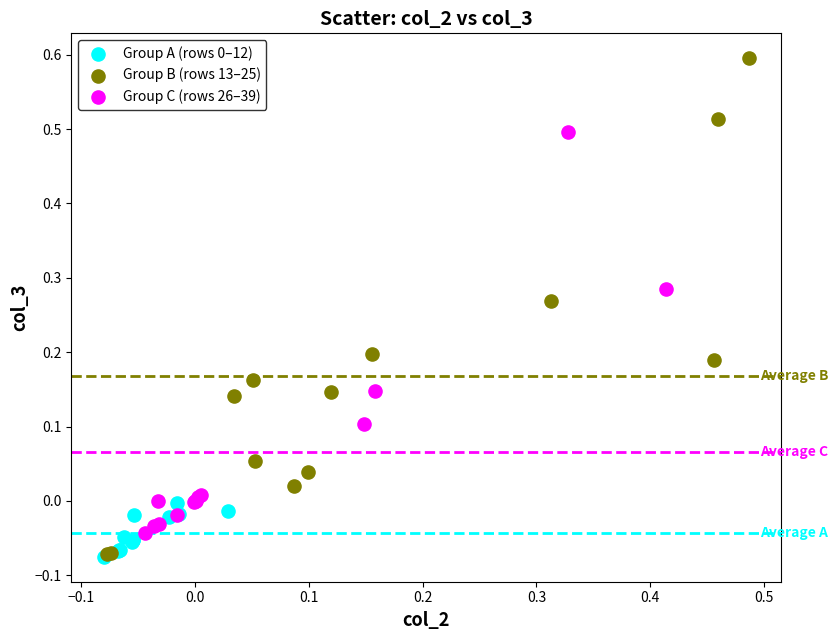

Which series has the largest Y range (max minus min)?

Group B (rows 13–25)